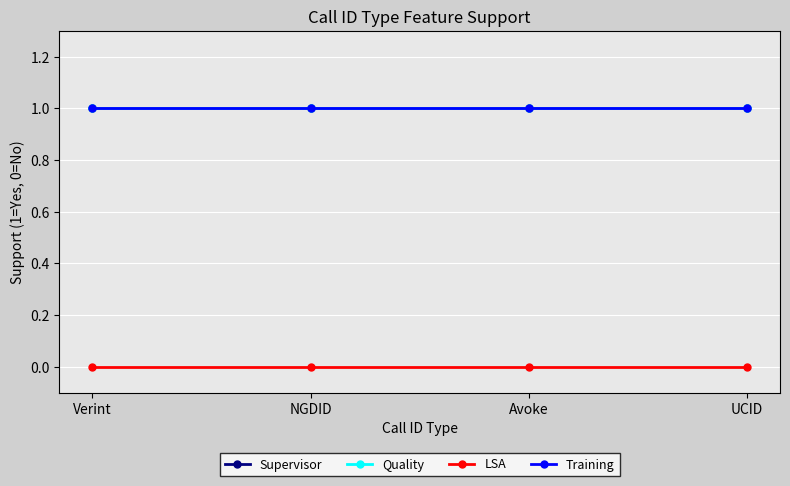

What is the value of the Training point at the 3rd from the left?

1